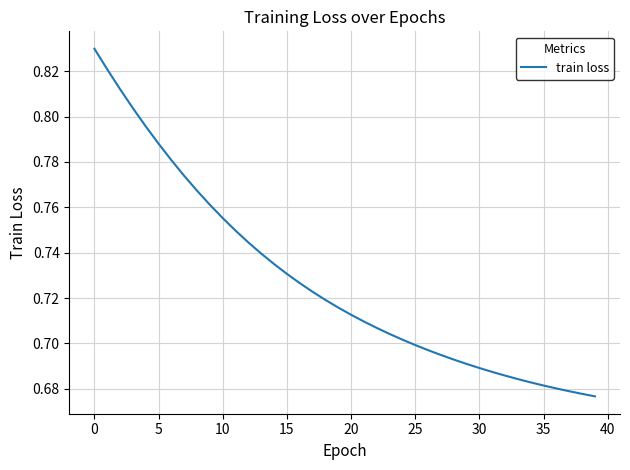

Reading left to right, what are all the values shown in this chart?

0.8	0.8	0.8	0.8	0.8	0.8	0.8	0.8	0.8	0.8	0.8	0.7	0.7	0.7	0.7	0.7	0.7	0.7	0.7	0.7	0.7	0.7	0.7	0.7	0.7	0.7	0.7	0.7	0.7	0.7	0.7	0.7	0.7	0.7	0.7	0.7	0.7	0.7	0.7	0.7